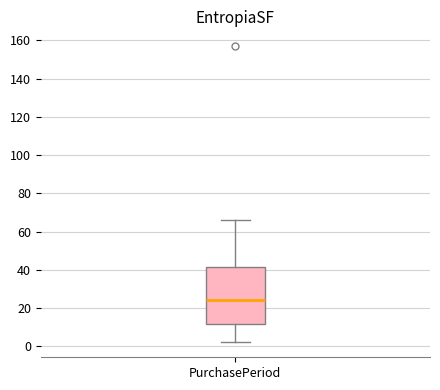

Read this box plot against the y-axis: the position of the median line, the range covered by the box, and the ends of both whiskers. The values are not printed on the chart, so give them approximately, as read against the axis.

median 24, box 12 to 42, whiskers 2 to 66